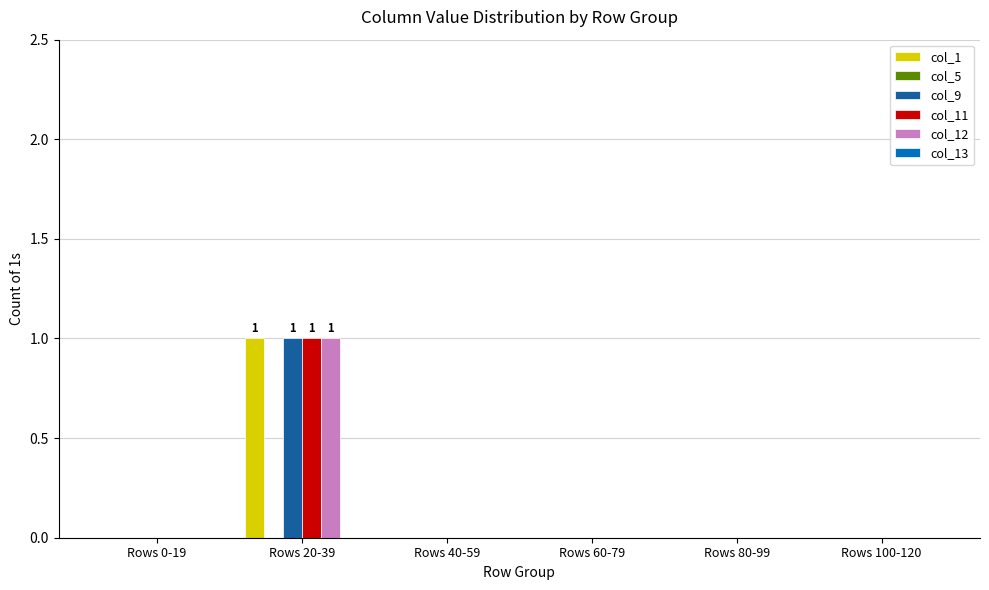

Reading left to right, transcribe all the data shown in this chart.

col_1: Rows 0-19=0	Rows 20-39=1	Rows 40-59=0	Rows 60-79=0	Rows 80-99=0	Rows 100-120=0
col_9: Rows 0-19=0	Rows 20-39=1	Rows 40-59=0	Rows 60-79=0	Rows 80-99=0	Rows 100-120=0
col_11: Rows 0-19=0	Rows 20-39=1	Rows 40-59=0	Rows 60-79=0	Rows 80-99=0	Rows 100-120=0
col_12: Rows 0-19=0	Rows 20-39=1	Rows 40-59=0	Rows 60-79=0	Rows 80-99=0	Rows 100-120=0